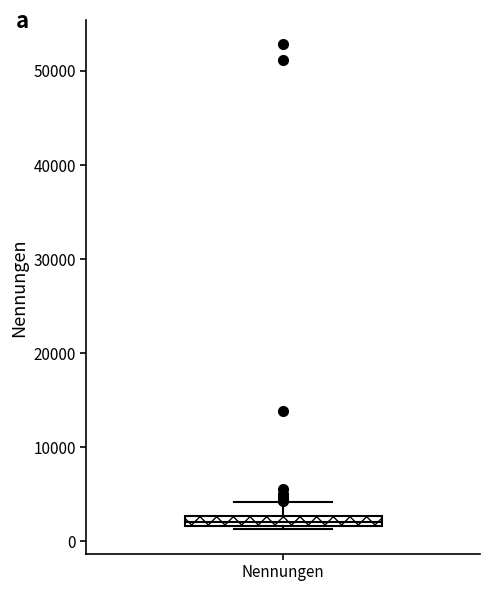

Where does the upper whisker of the box for Nennungen end on the y-axis? The values are not printed on the chart, so give them approximately, as read against the axis.

4000